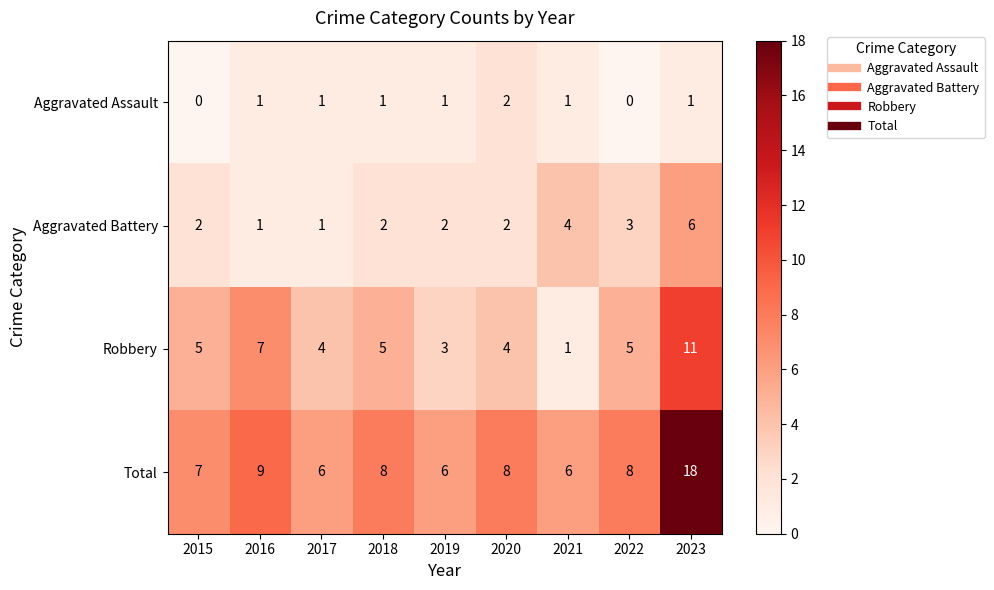

Rank the series by their average value, from lowest to highest.

Aggravated Assault, Aggravated Battery, Robbery, Total